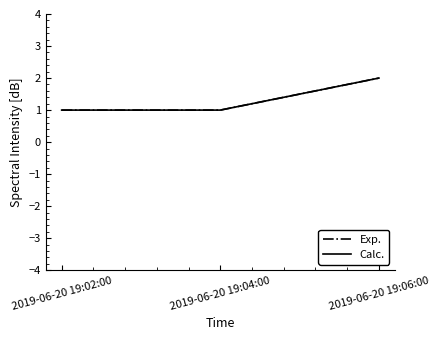

True or false: Calc. has a value of 2 at 2019-06-20 19:04:00.

False